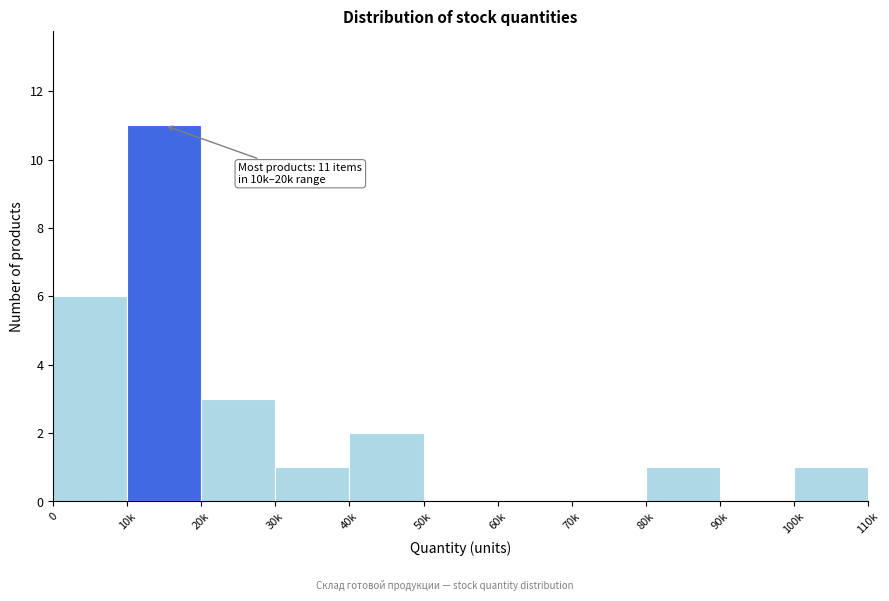

Reading left to right, what are all the values shown in this chart?

0=6	10k=11	20k=3	30k=1	40k=2	50k=0	60k=0	70k=0	80k=1	90k=0	100k=1